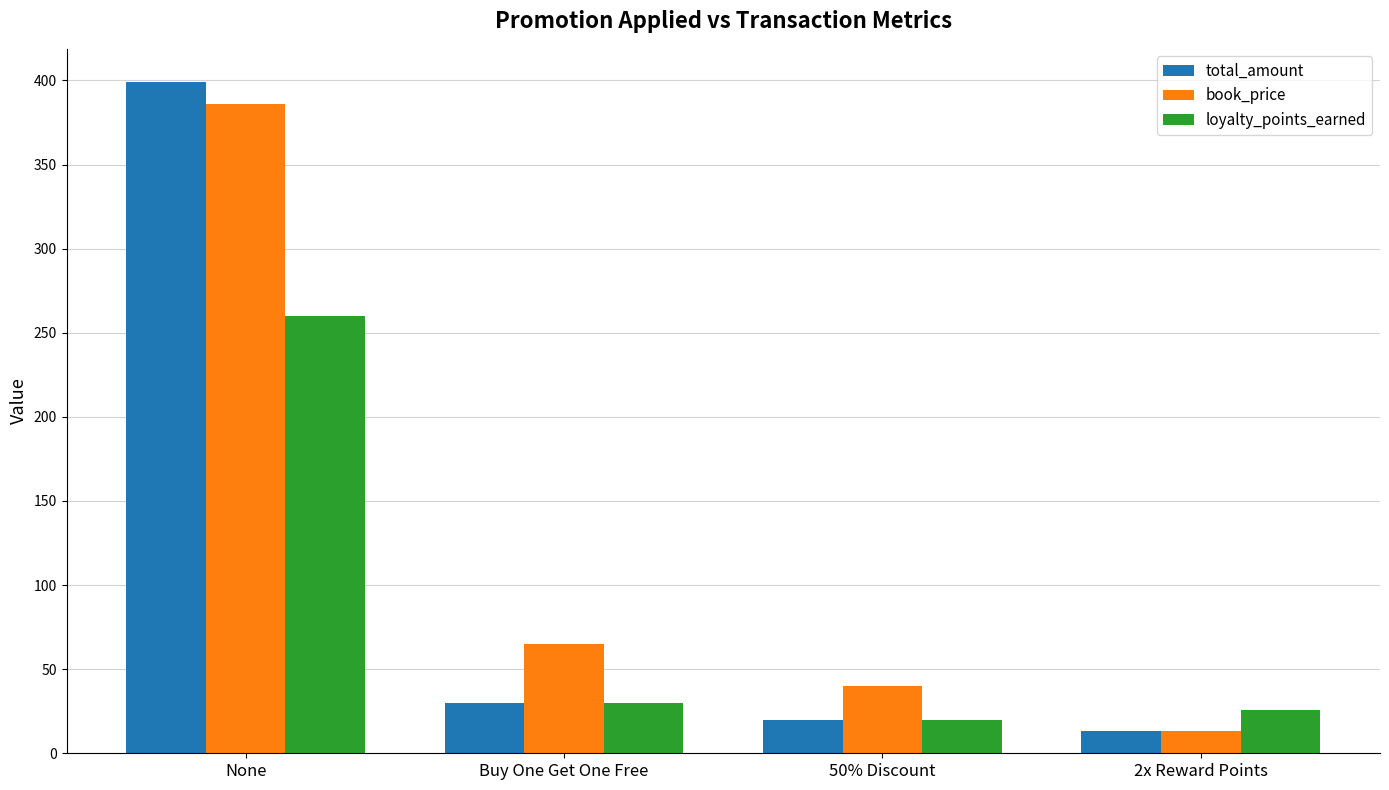

List the series in order of their peak value, highest first.

total_amount, book_price, loyalty_points_earned